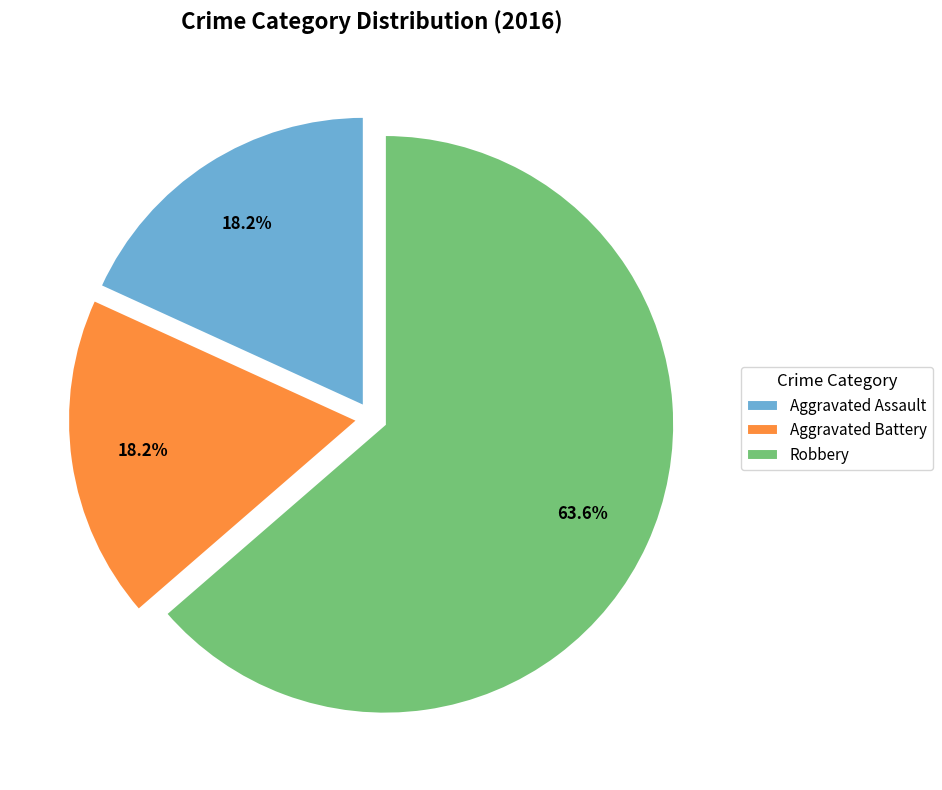

What percentage do Aggravated Battery and Aggravated Assault together represent?

36.4%